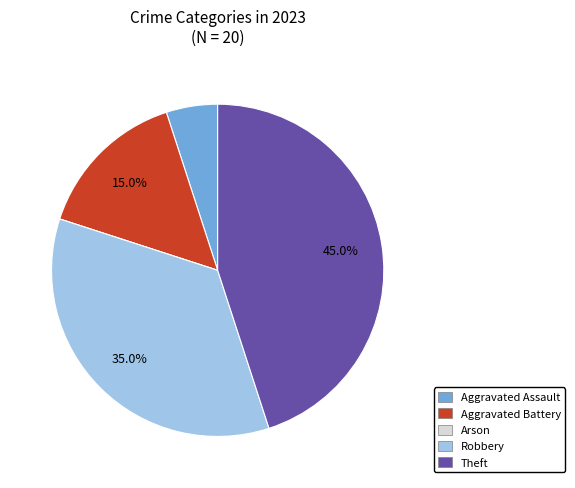

The Aggravated Battery slice represents 1% of the pie. True or false?

False